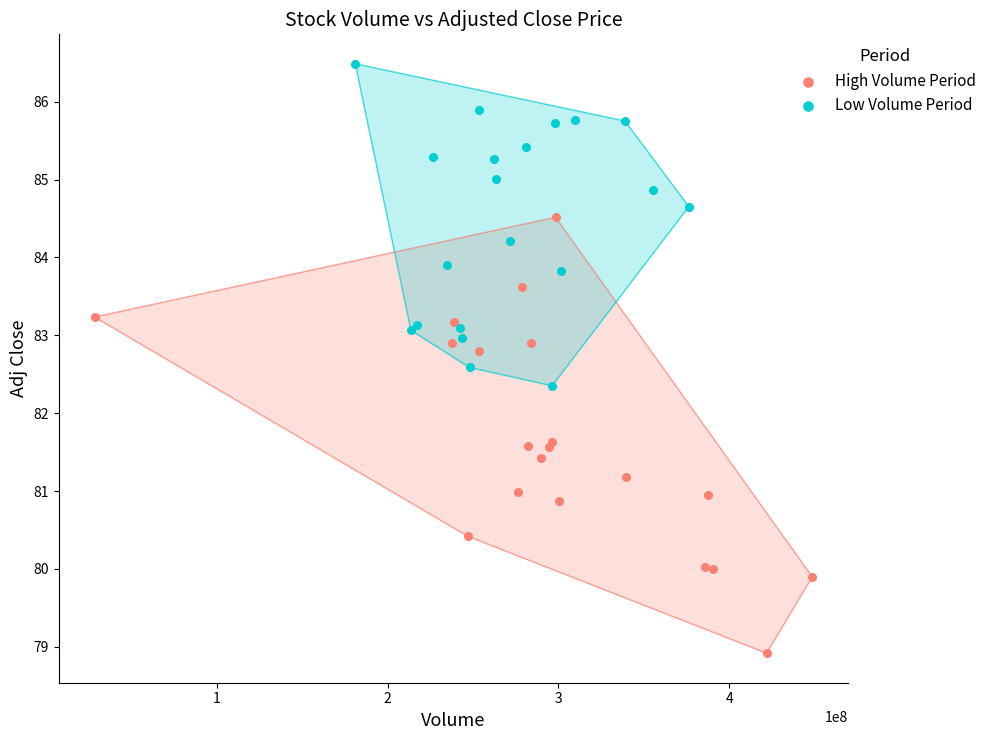

Which series contains the lowest Y value?

High Volume Period